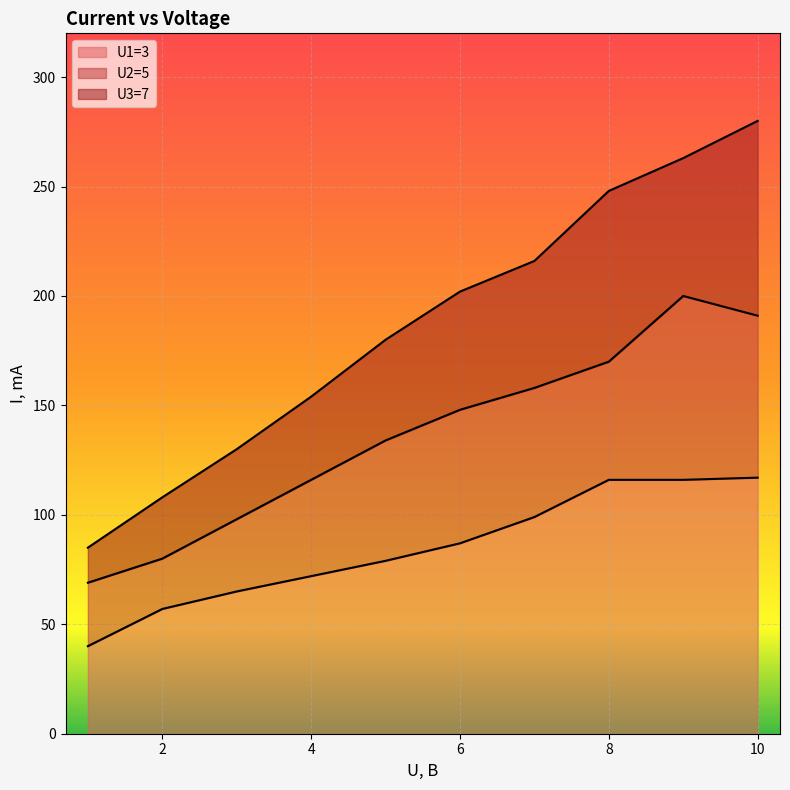

Which series has the largest total across all categories?

U3=7